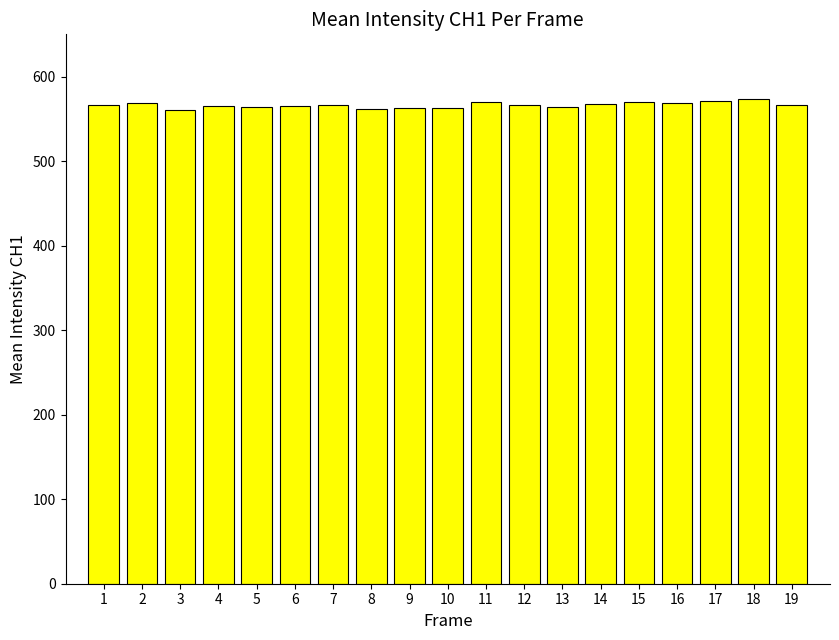

What is the value of the 18th bar from the left?

573.2